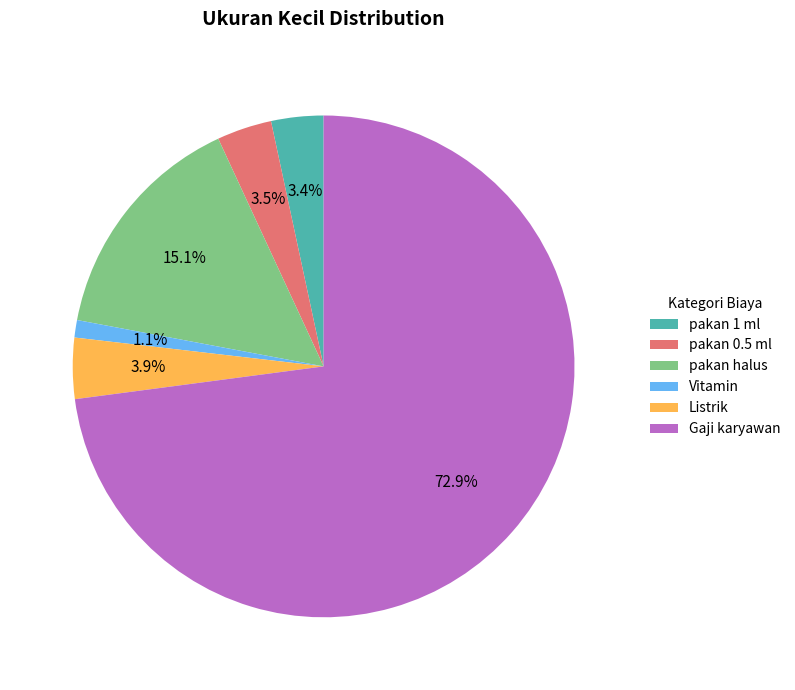

Between Gaji karyawan and pakan halus, which is larger?

Gaji karyawan